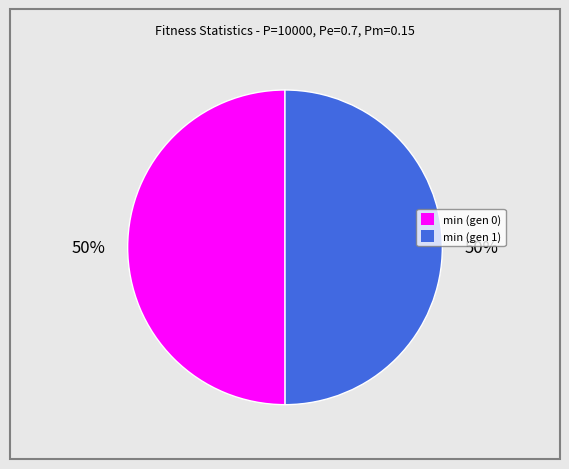

To the nearest percent, what is the combined percentage of min (gen 1) and min (gen 0)?

100%